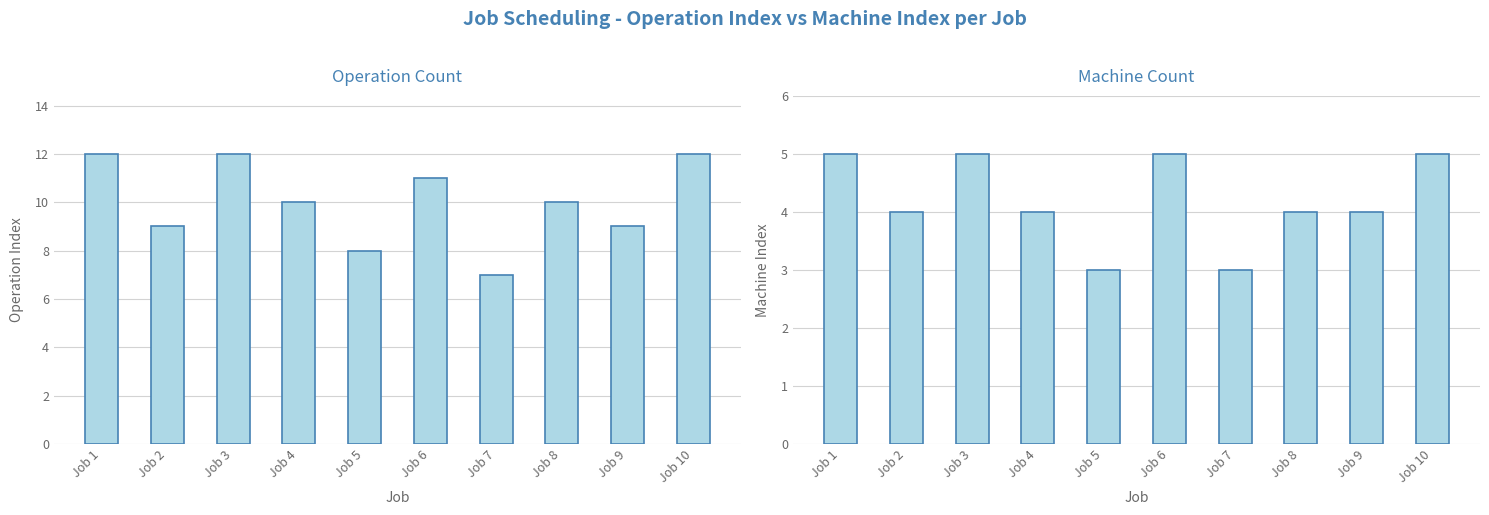

Count the Machine Count values in the range 4 to 5.

8